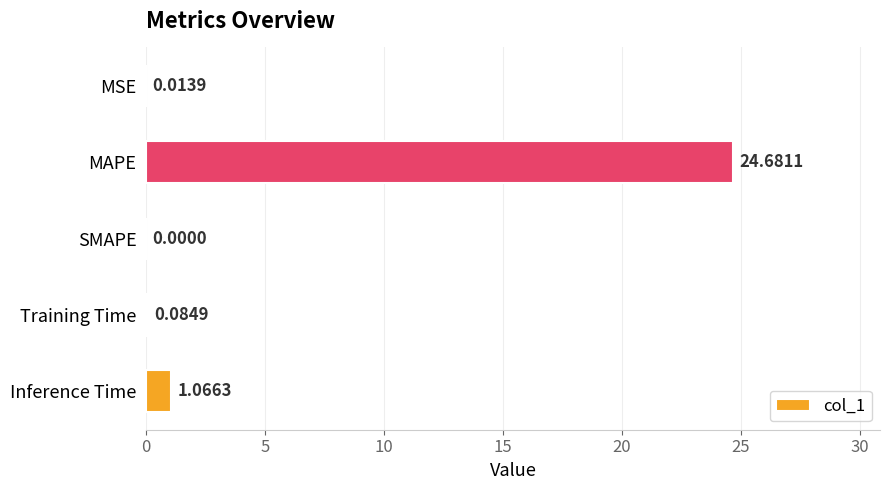

What is the sum of all values?

25.8